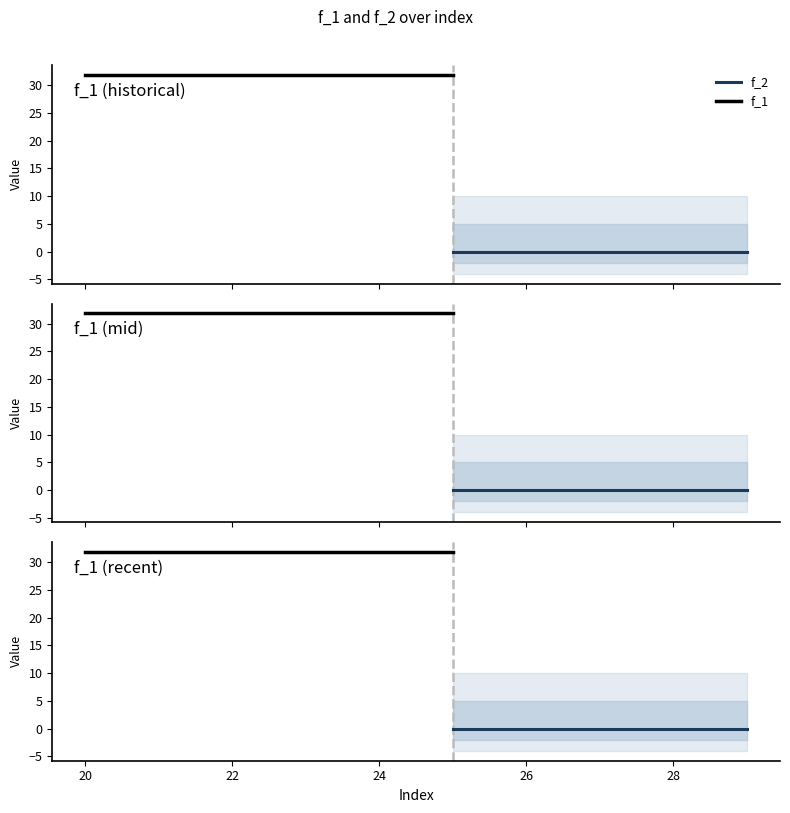

Count the number of data series in this chart.

2